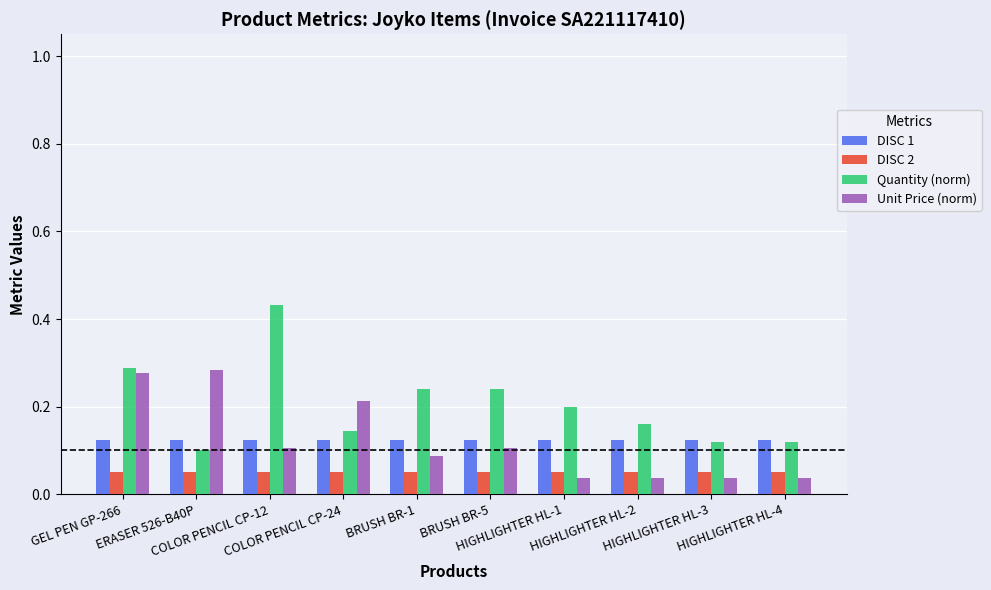

What is the sum of all Quantity (norm) values?

2.0